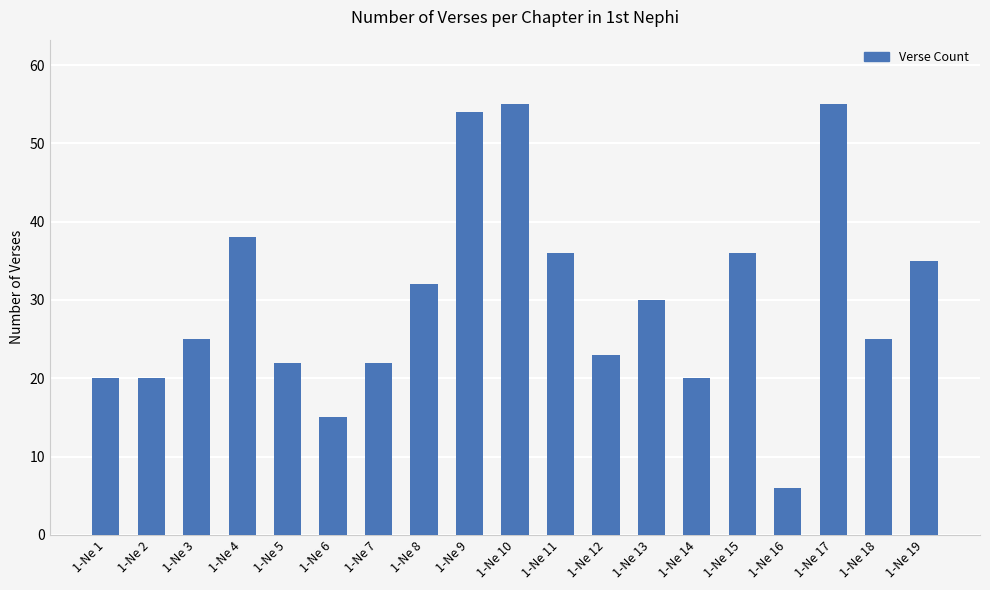

What is the sum of the values at 1-Ne 4 and 1-Ne 8?

70